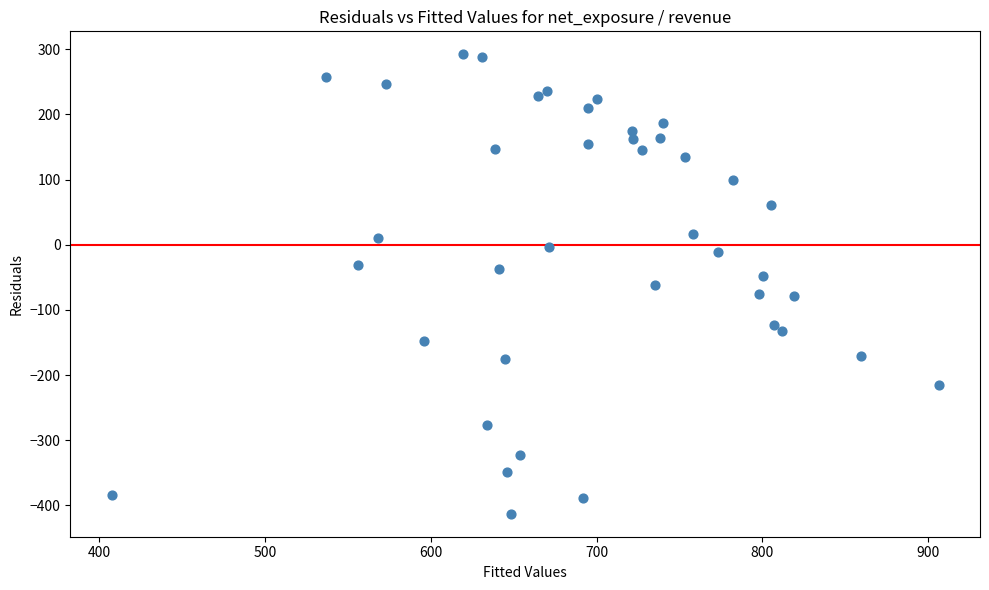

What is the range of Y values (max minus min)?

705.2